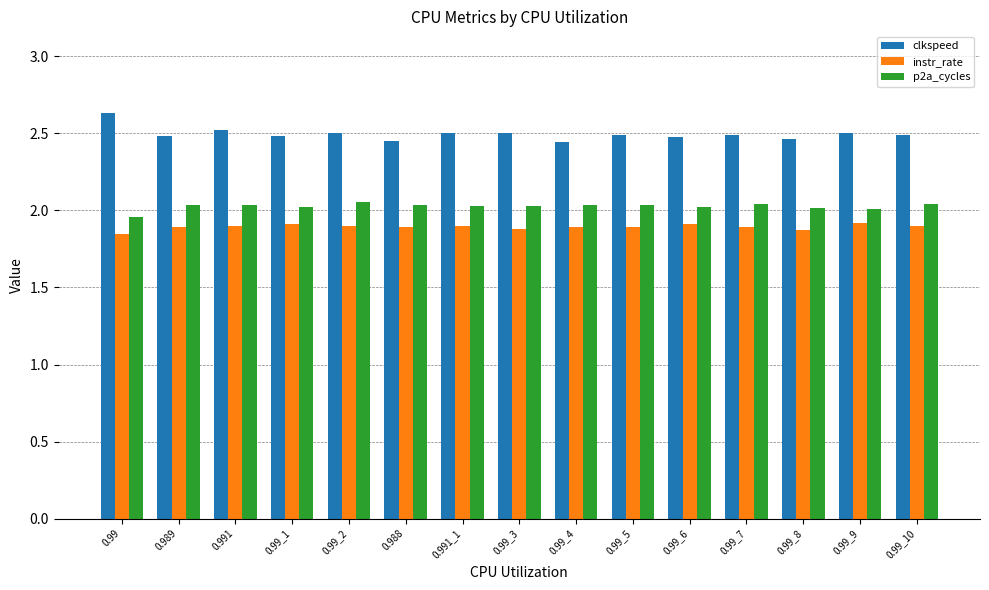

Which series has the largest total across all categories?

clkspeed